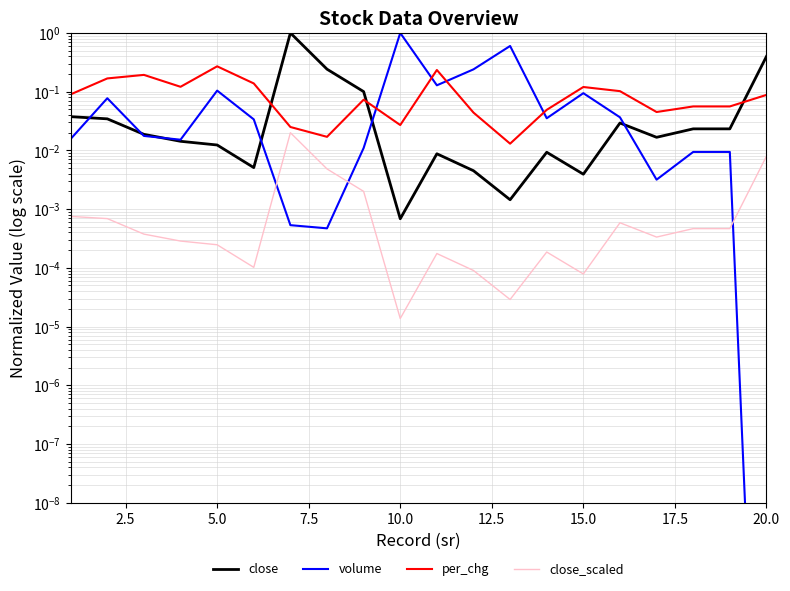

What is the total value across all series at 2.5?

0.3